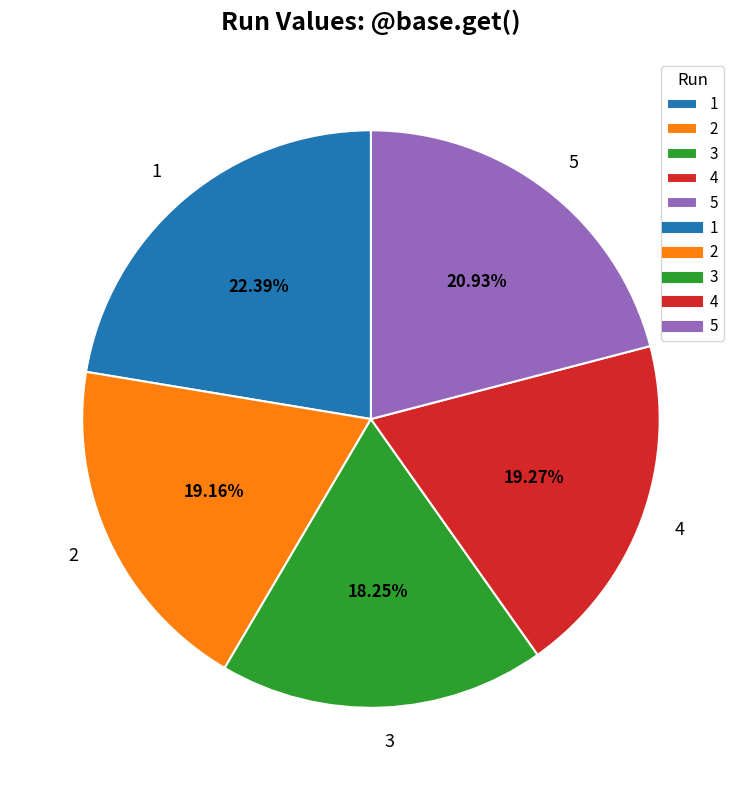

To the nearest percent, what is the combined percentage of 2 and 4?

38%